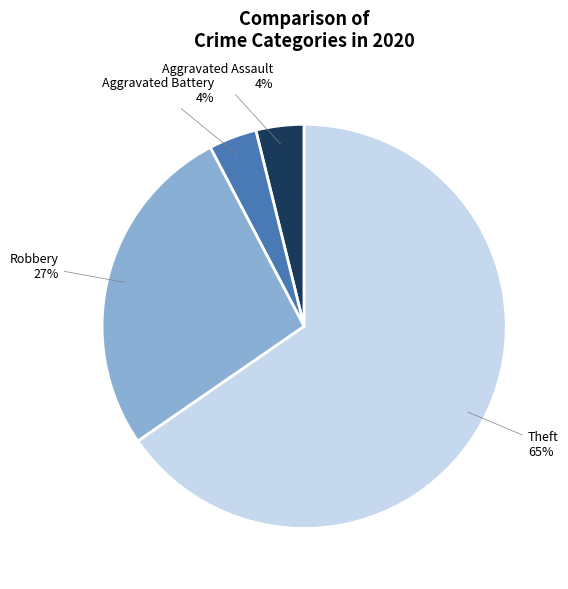

Count the number of slices in the pie.

4